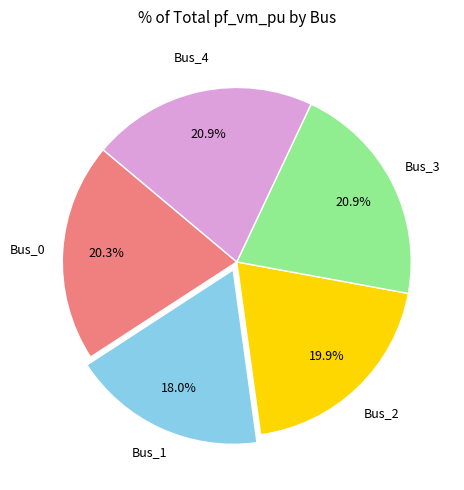

Is there any slice that represents more than half of the pie?

No